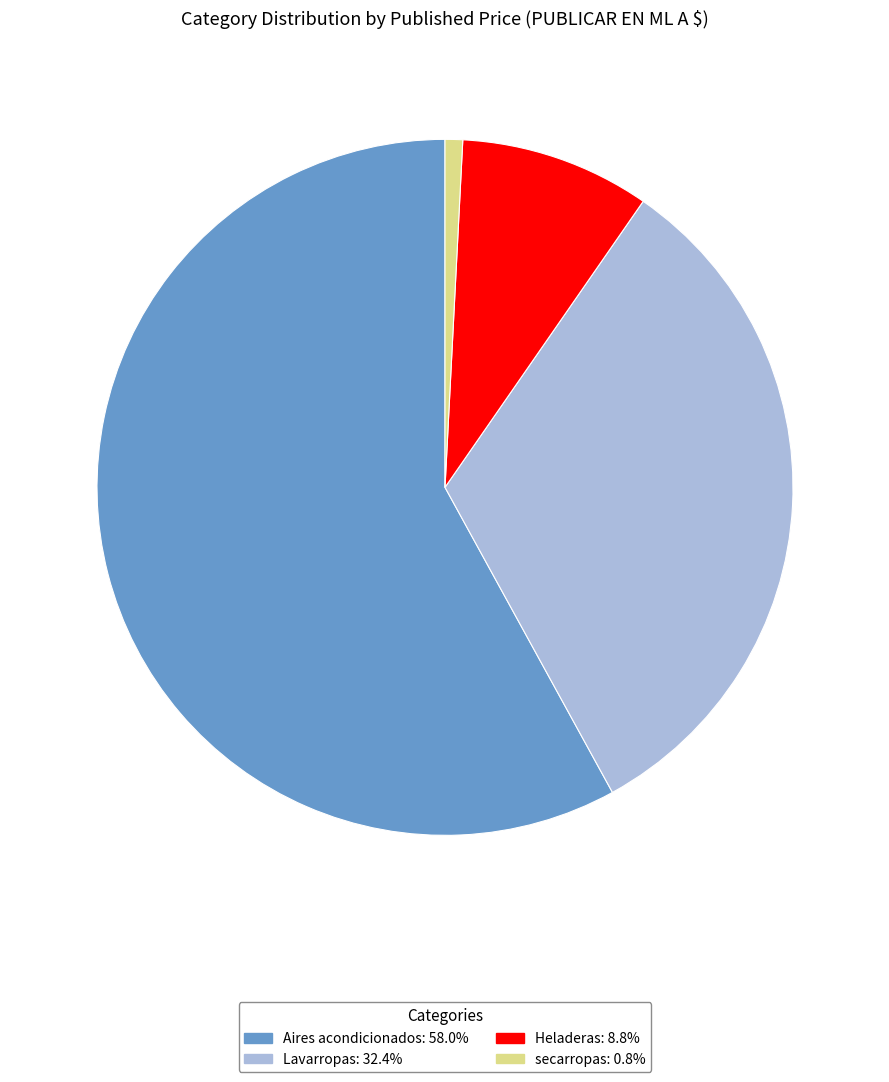

How many slices are in this pie chart?

4